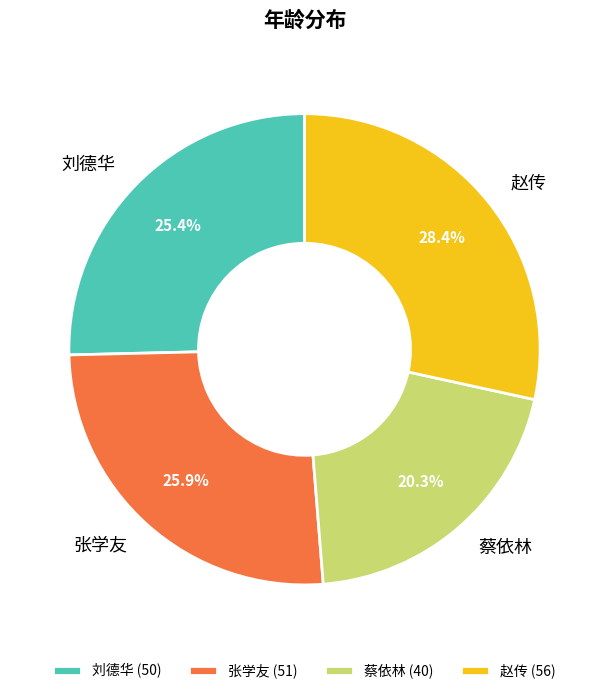

To the nearest percent, what is the difference between the largest and smallest slice percentages?

8%